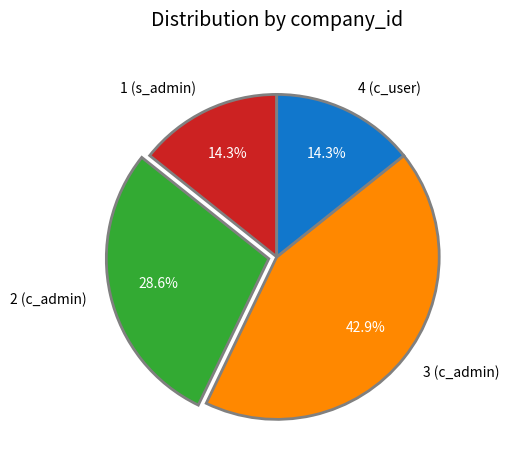

What percentage do 1 (s_admin) and 4 (c_user) together represent?

28.6%